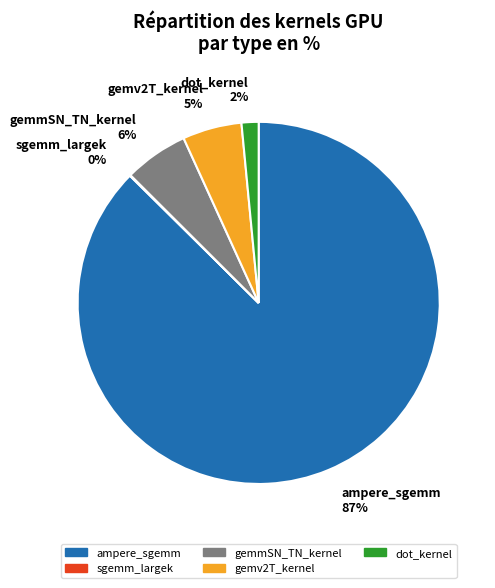

To the nearest percent, what portion does ampere_sgemm represent?

87%